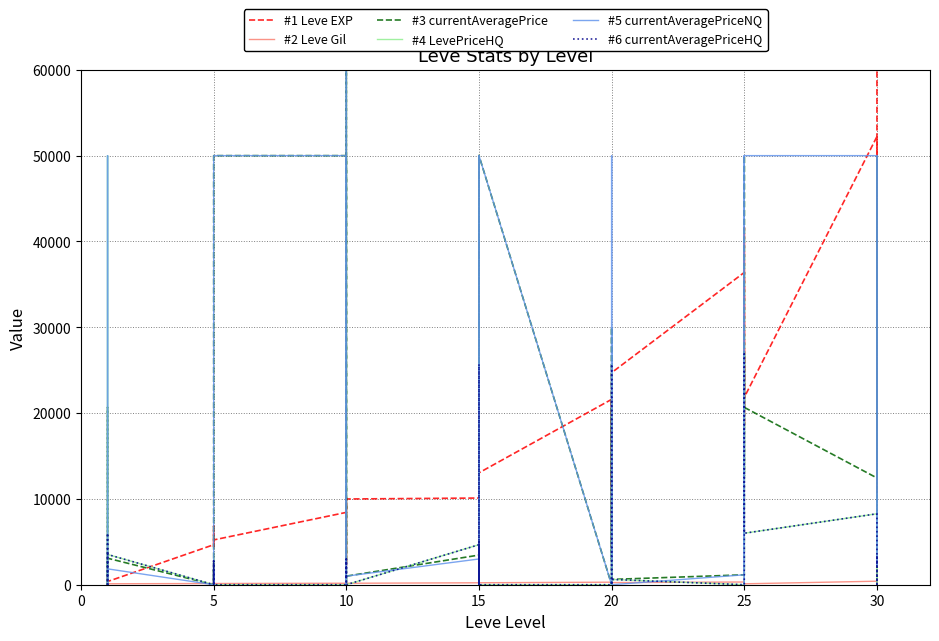

Which series has the widest spread of values?

#3 currentAveragePrice